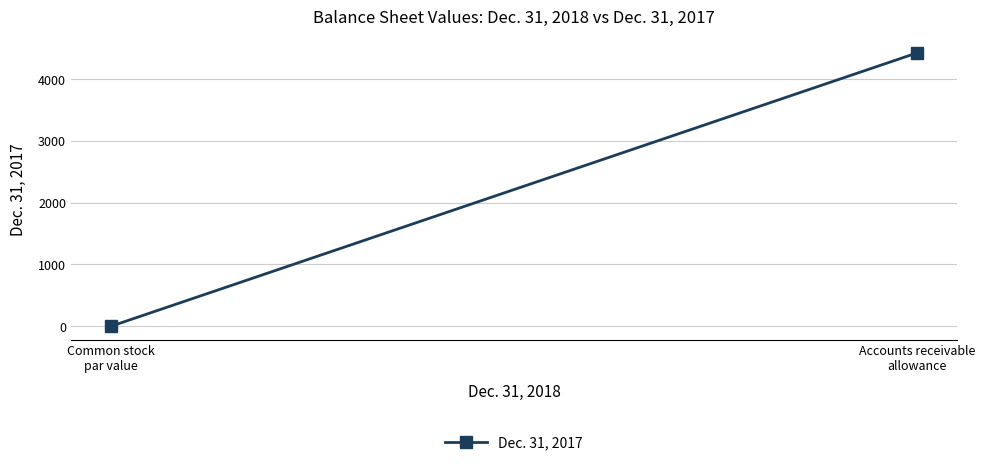

How many values are below 4425?

1